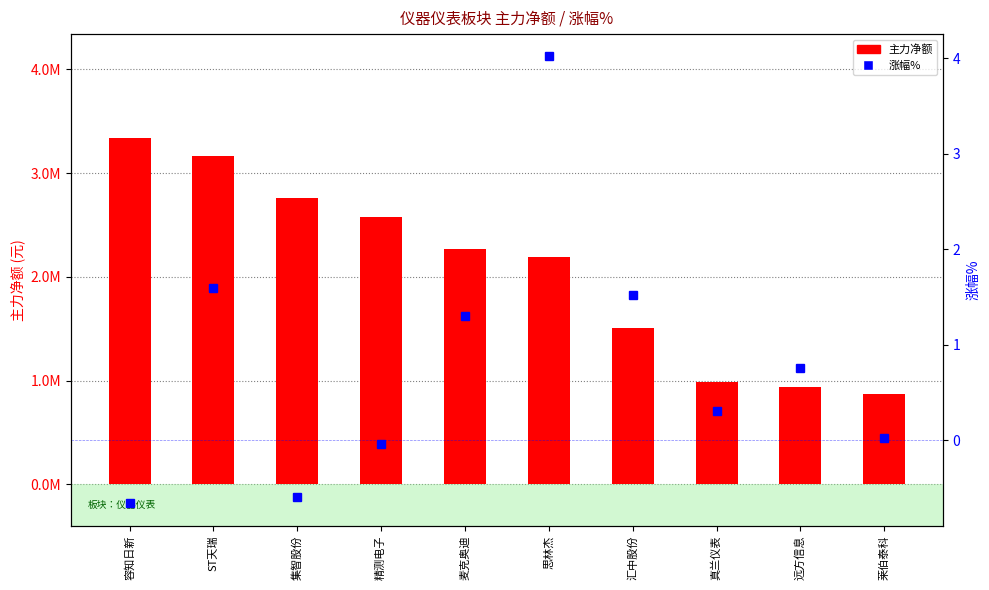

What is the total value across all series at 真兰仪表?

987062.3